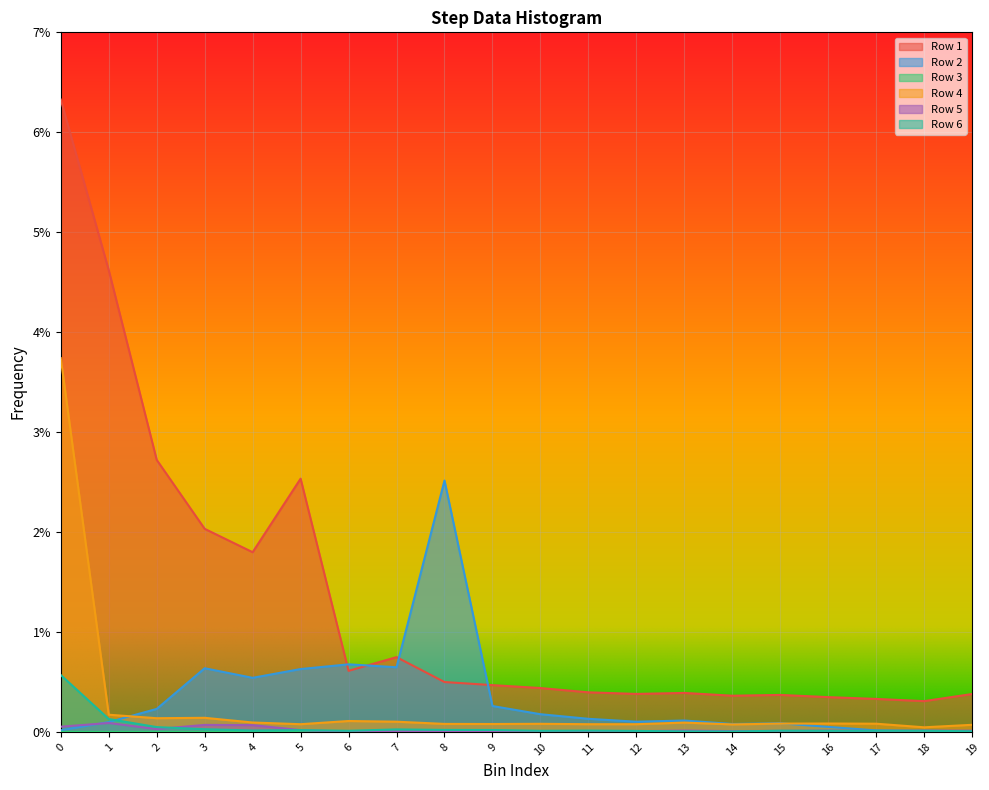

Does the chart display data point markers on the line(s)?

No